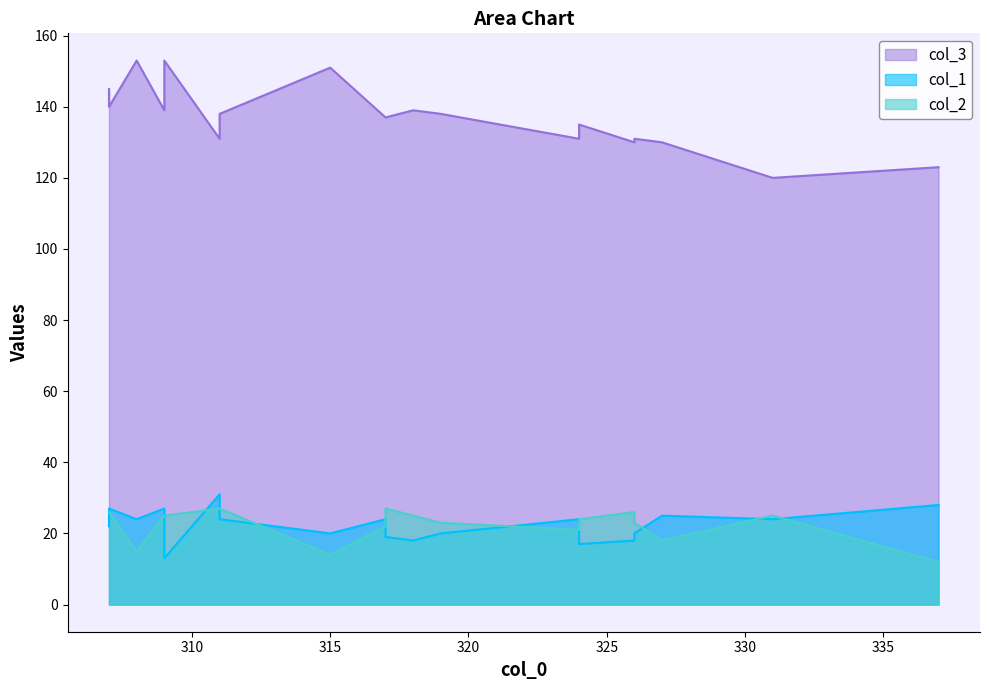

At which category is the sum across all series the highest?

307